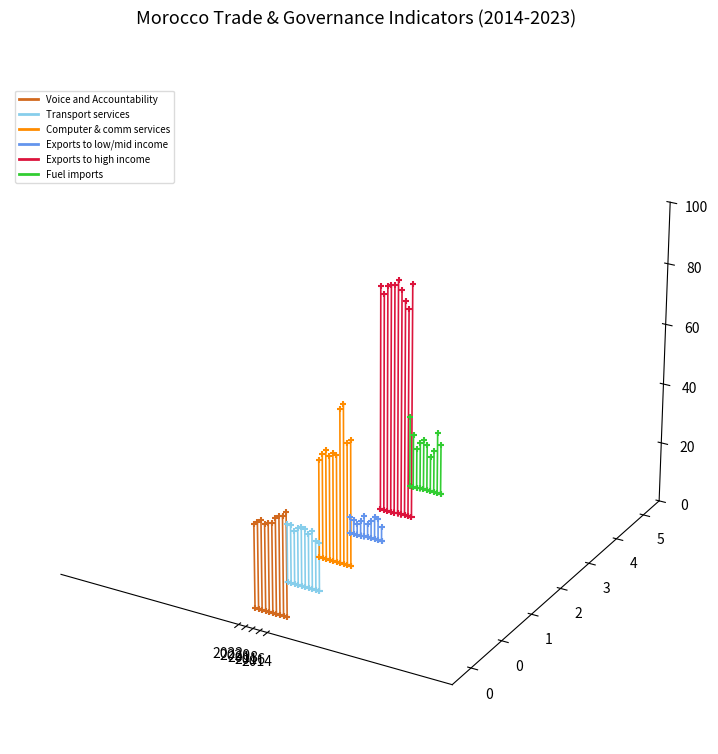

Which series contains the lowest Y value?

Voice and Accountability